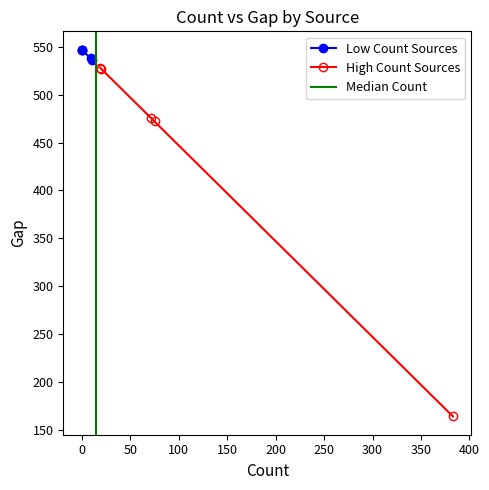

What is the difference between the count values at VIAF and GeoNames?

11